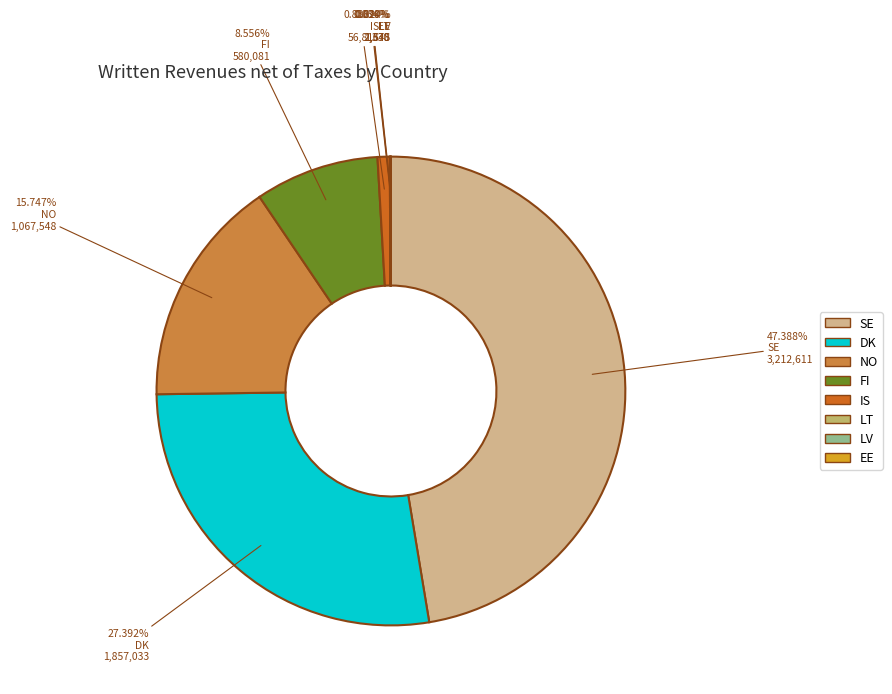

Combined, do IS and FI account for over 50%?

No